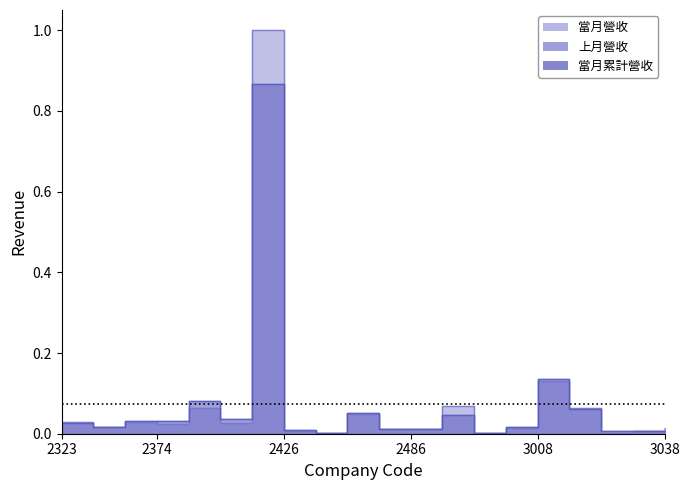

Is it true that 上月營收 equals 0.4 at 2409?

False